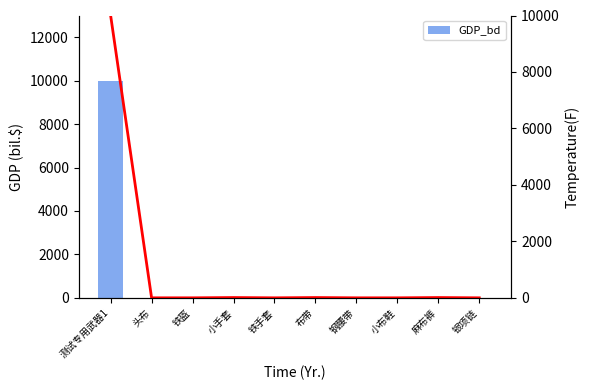

Between 麻布裤 and 布带, which is larger?

麻布裤